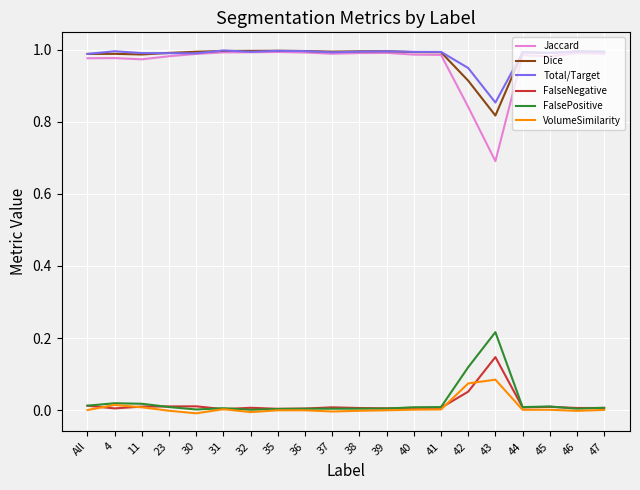

True or false: FalseNegative and Total/Target intersect in this chart.

False